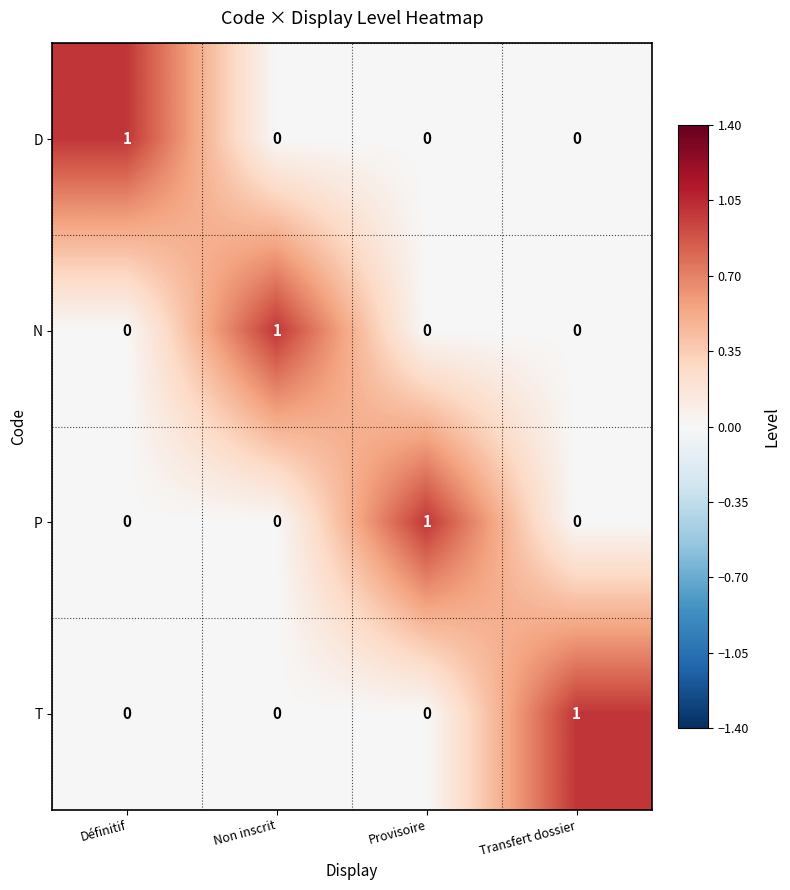

The N series shows 1 at Provisoire. True or false?

False